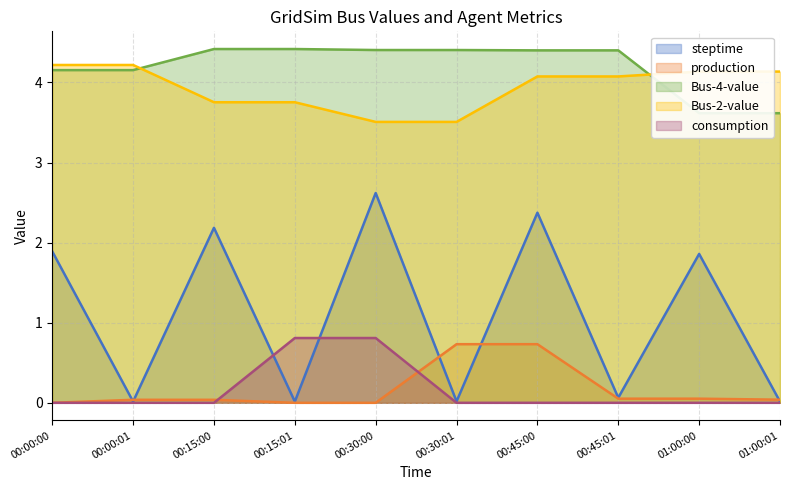

Read the Bus-4-value value at 00:15:01.

4.4